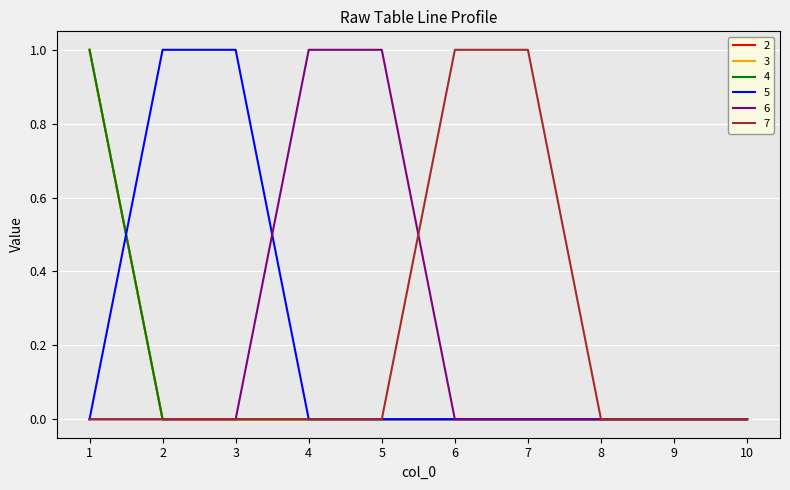

What is the sum of all 7 values?

2